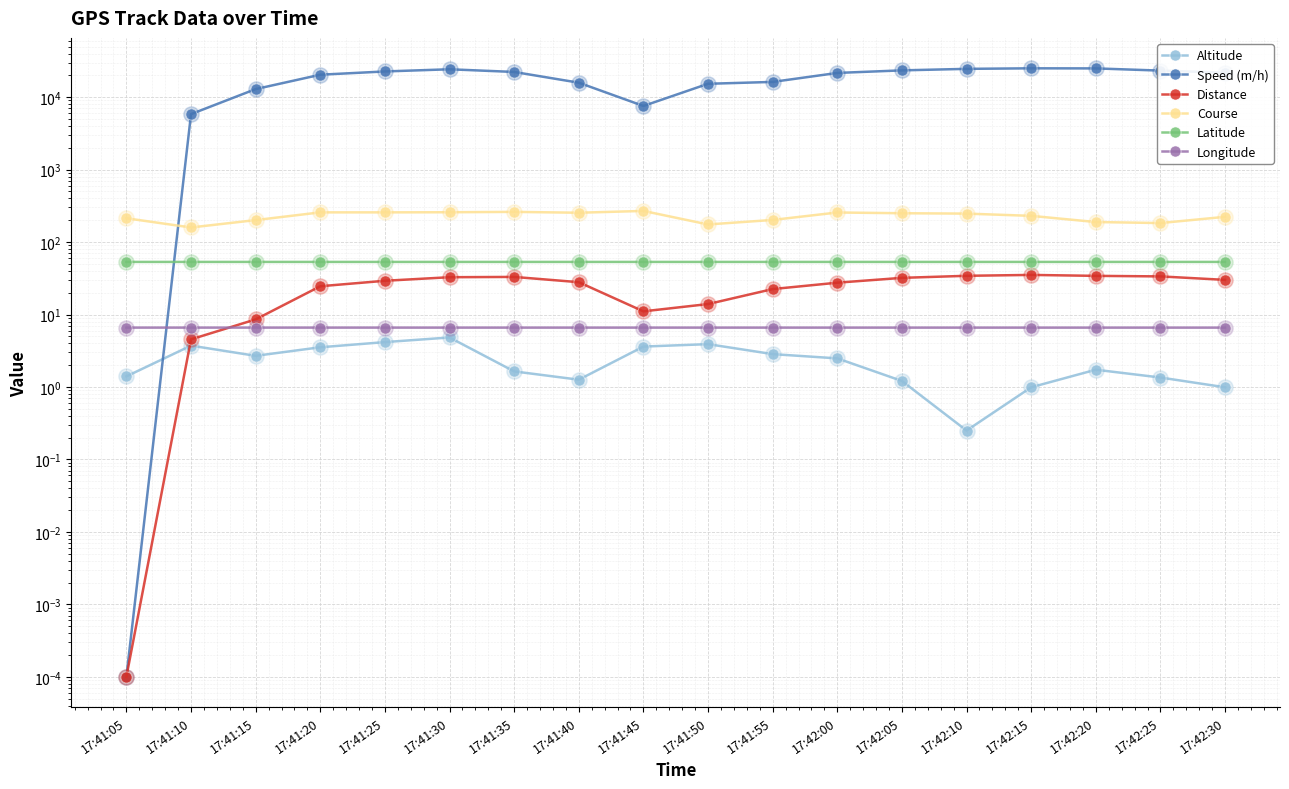

What is the total value across all series at 17:41:30?

24619.3